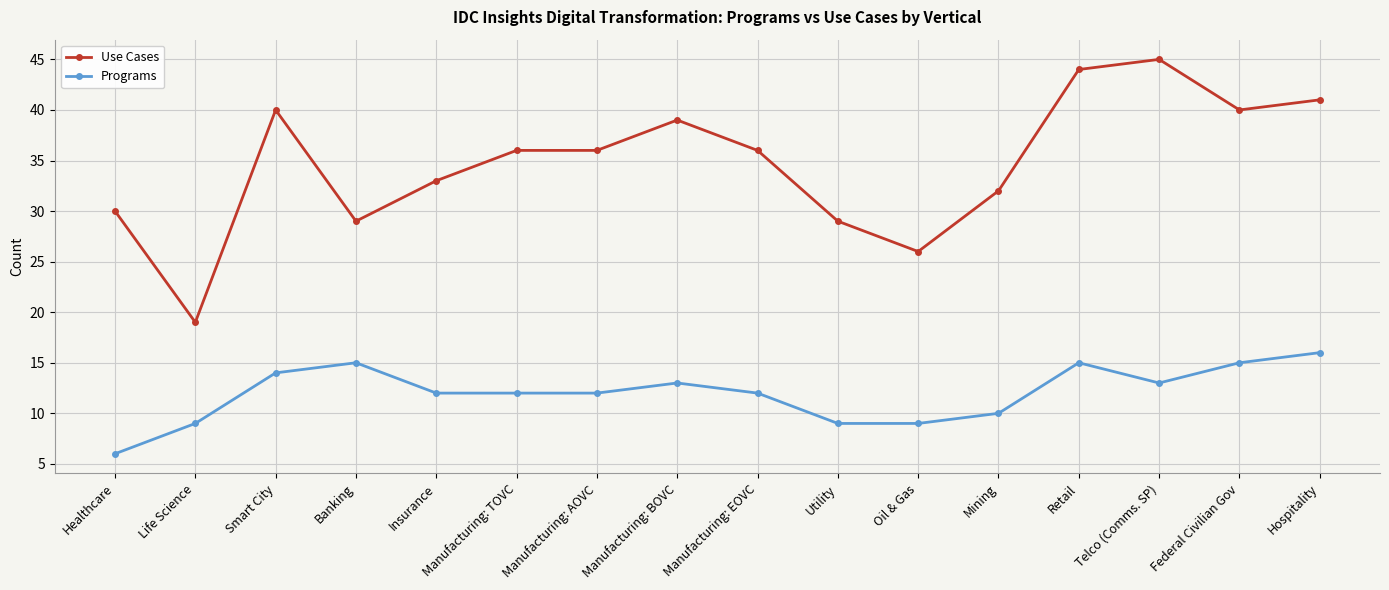

How many series are shown in this chart?

2